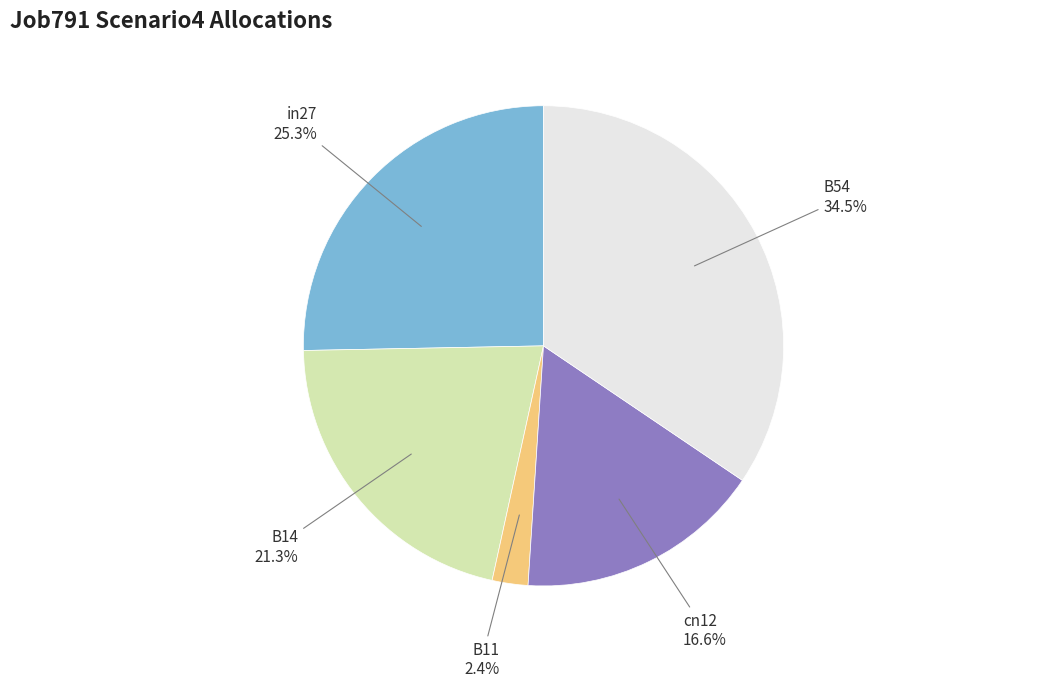

Does any single category account for the majority?

No